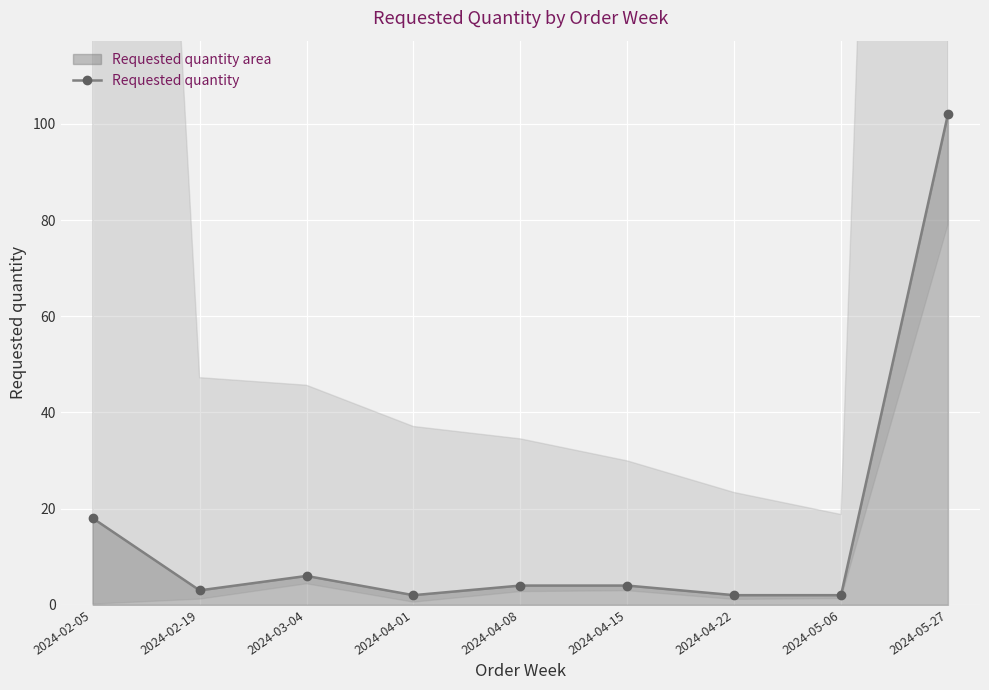

Reading left to right, what are all the values shown in this chart?

18	3	6	2	4	4	2	2	102